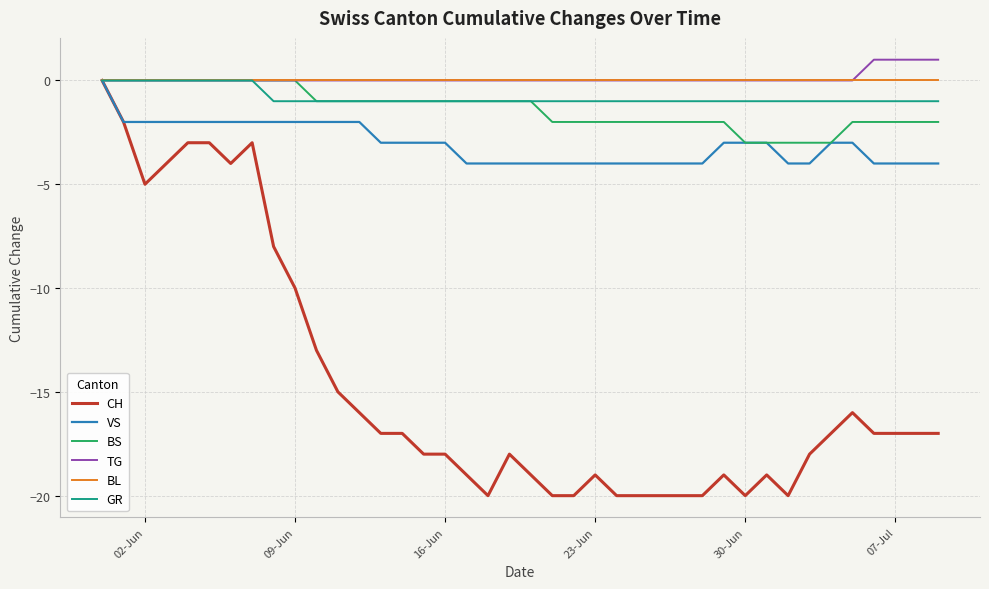

What is the sum of all GR values?

-32